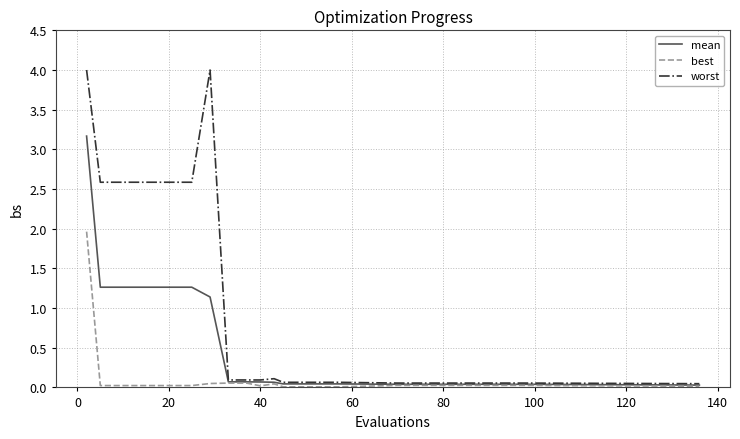

What is the maximum value shown in the chart?

4.0